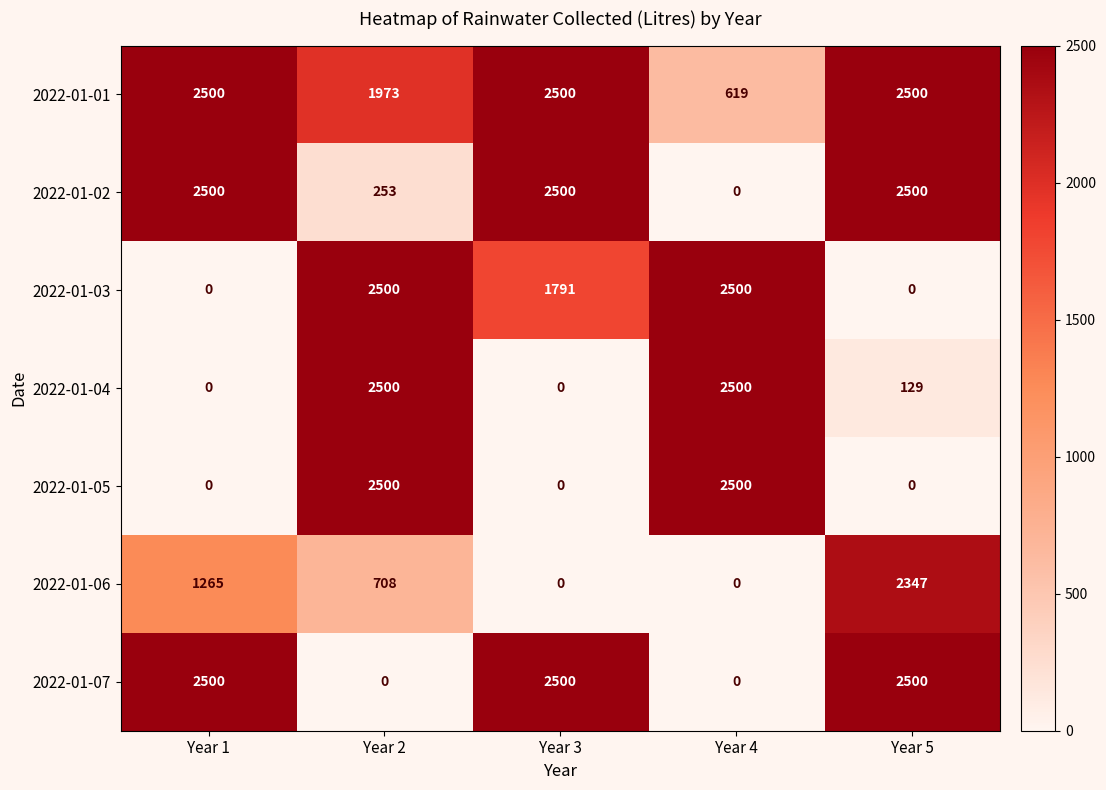

Which series has the largest total across all categories?

2022-01-01